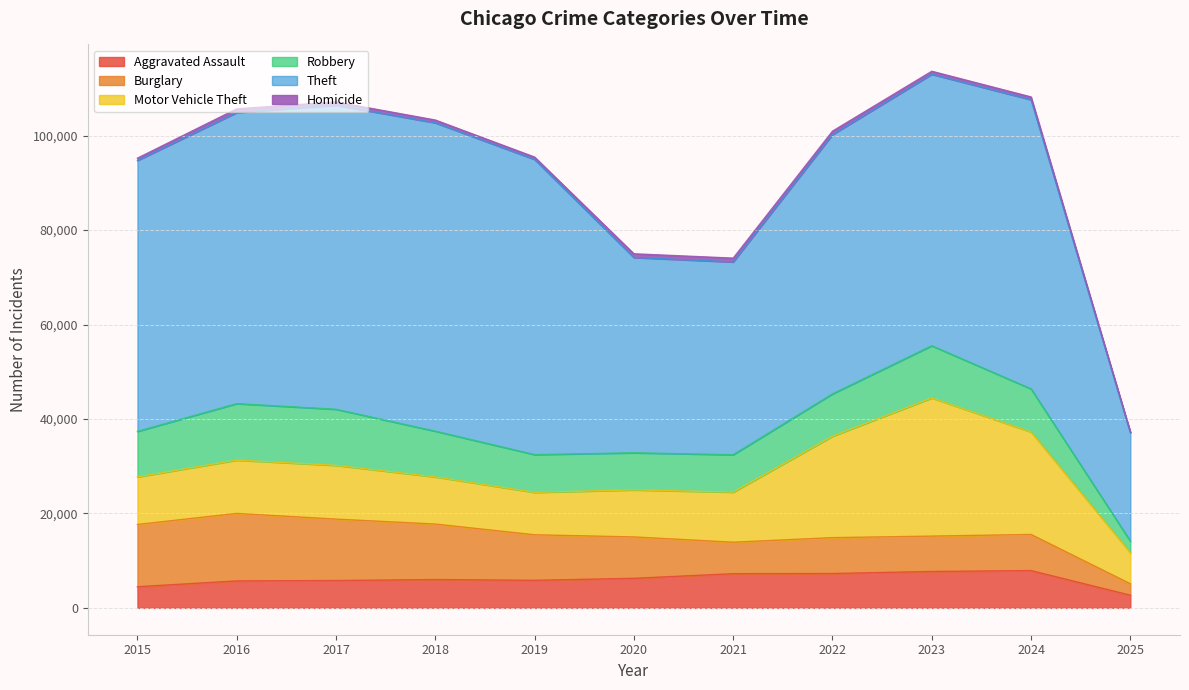

Read the Robbery value at 2024, to the nearest 100.

9100